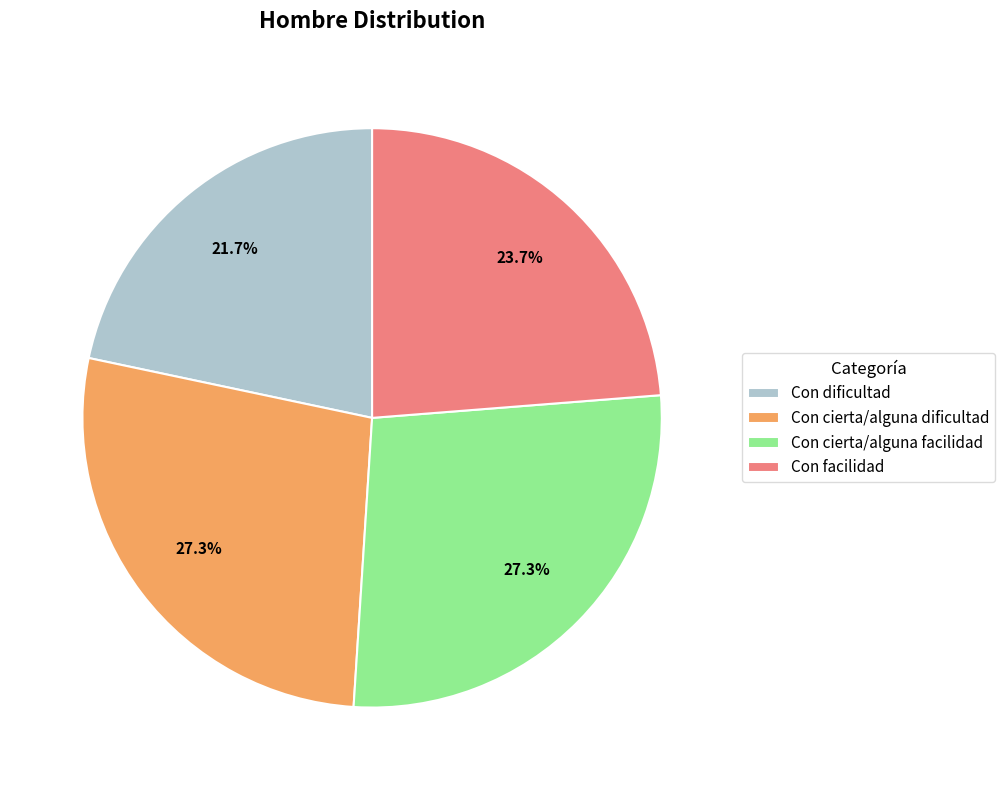

Is there any slice that represents more than half of the pie?

No